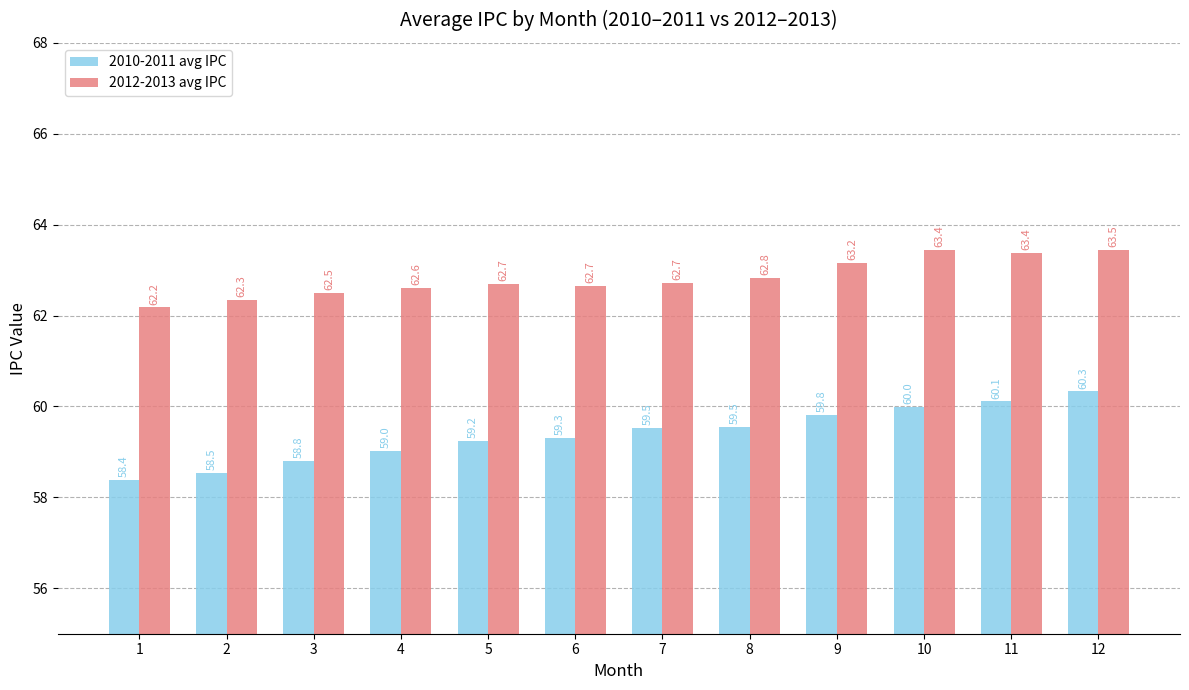

How many data points does each series have?

12